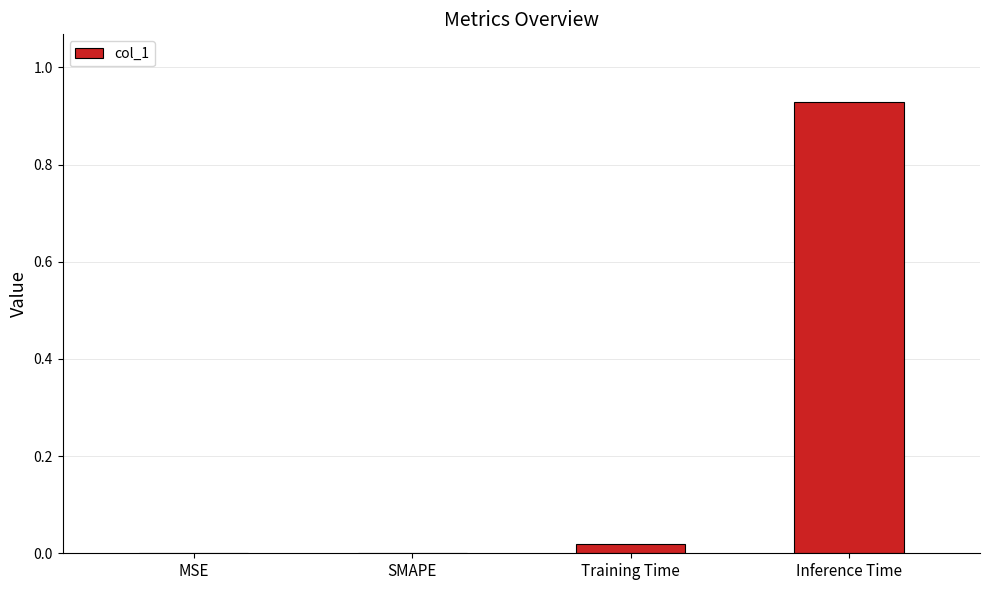

At which category does the chart reach its peak across all series?

Inference Time